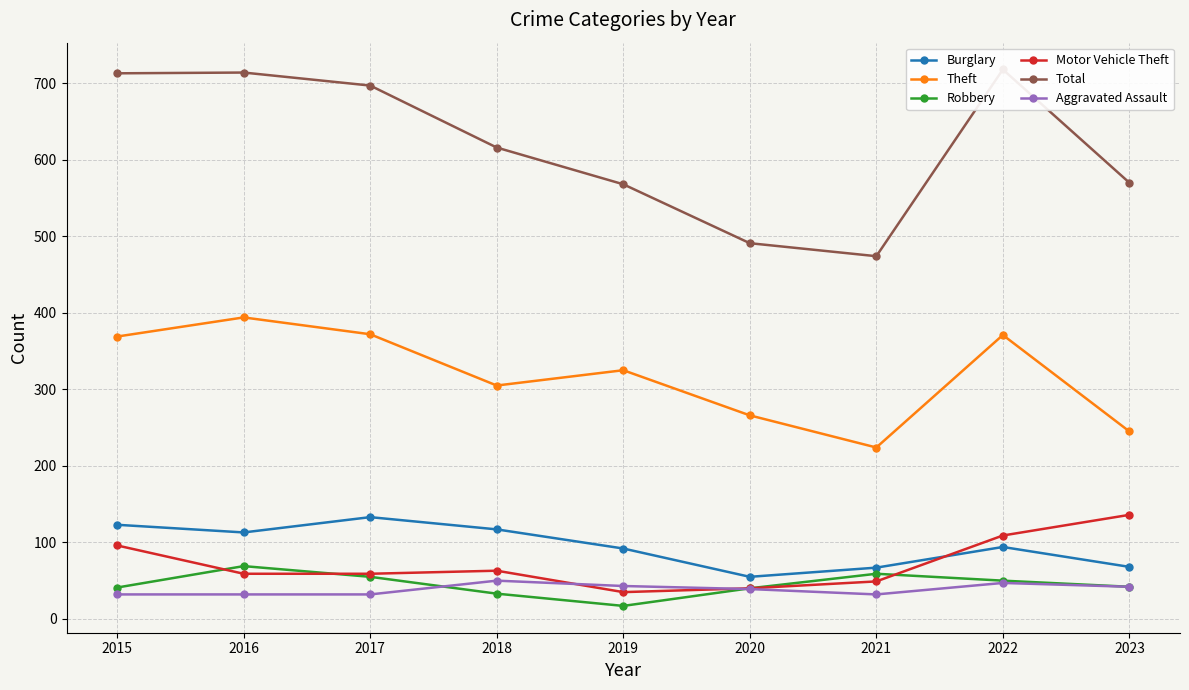

At 2016, list the series in order from largest to smallest.

Total, Theft, Burglary, Robbery, Motor Vehicle Theft, Aggravated Assault